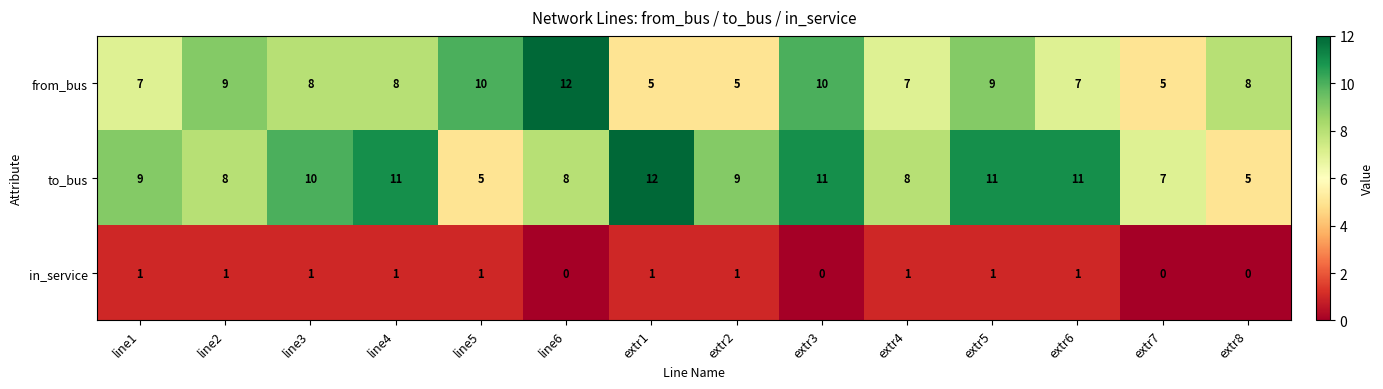

What is the sum of all from_bus values?

110